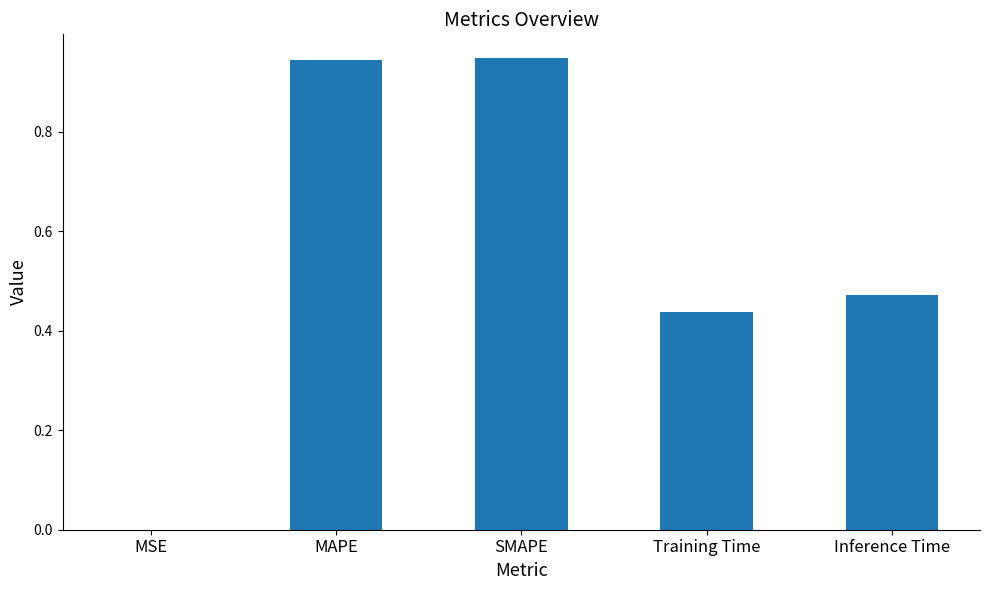

What is the sum of all values?

2.8